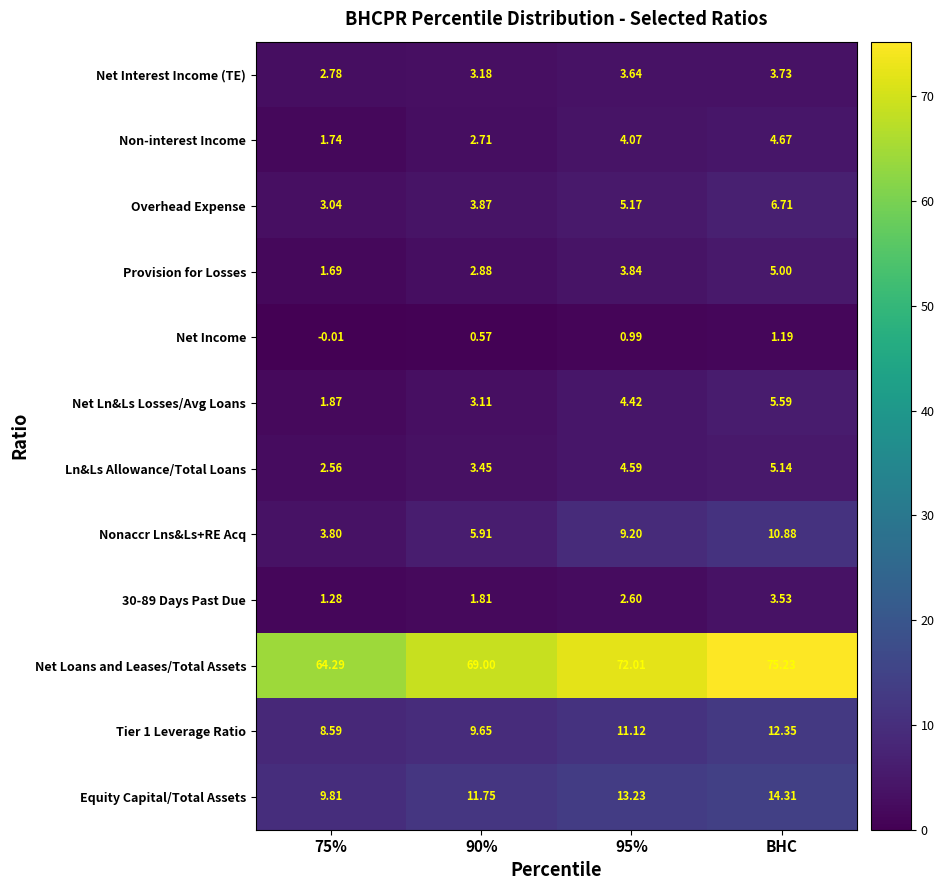

Between 95% and BHC, which series saw the biggest shift?

Net Loans and Leases/Total Assets